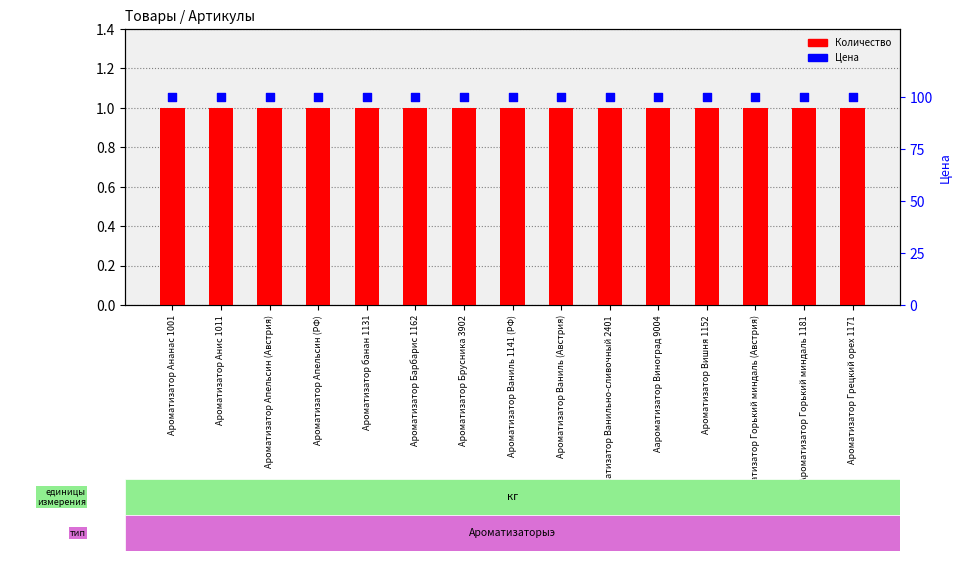

Which series has the largest total across all categories?

Цена (price)